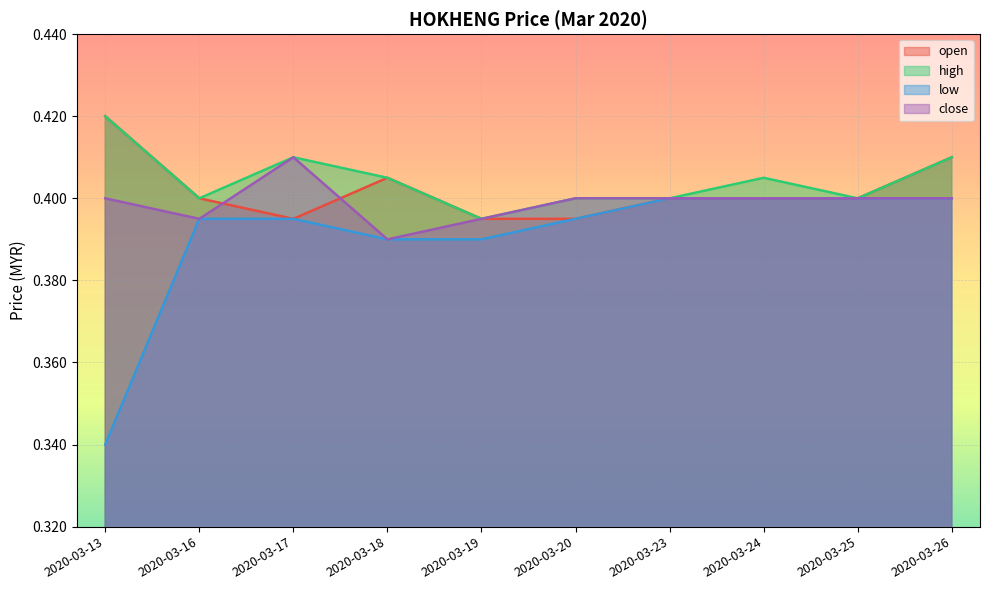

List the labels in order of open value, largest first.

2020-03-13, 2020-03-26, 2020-03-18, 2020-03-16, 2020-03-23, 2020-03-24, 2020-03-25, 2020-03-17, 2020-03-19, 2020-03-20